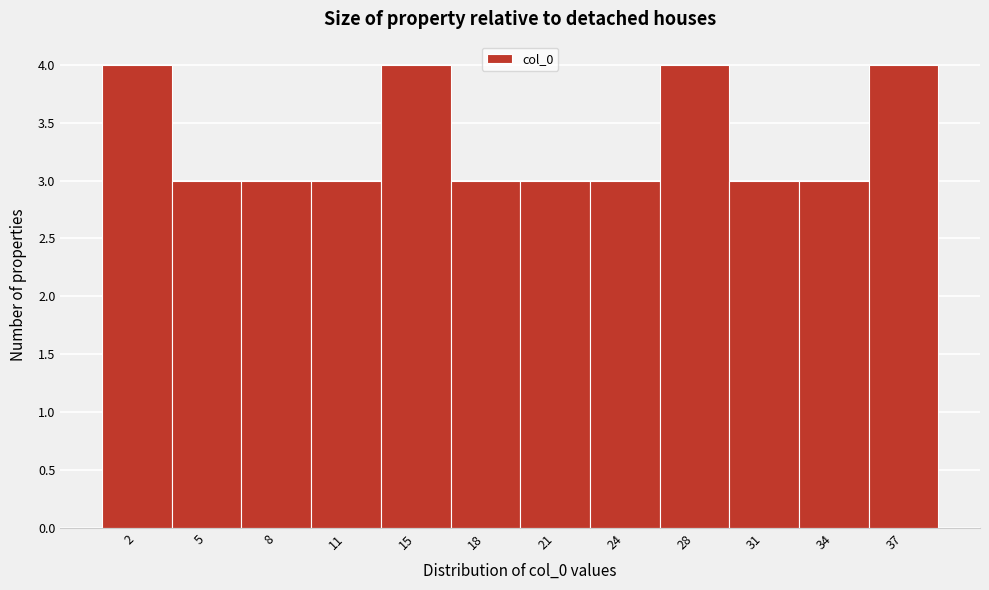

Reading left to right, transcribe this chart: for each bar, give the range it covers on the x-axis and its height. Neither the bar edges nor the heights are printed on the chart, so give them approximately, as read against the axes.

0.00 to 3.25: 4
3.25 to 6.50: 3
6.50 to 9.75: 3
9.75 to 13.00: 3
13.00 to 16.25: 4
16.25 to 19.50: 3
19.50 to 22.75: 3
22.75 to 26.00: 3
26.00 to 29.25: 4
29.25 to 32.50: 3
32.50 to 35.75: 3
35.75 to 39.00: 4